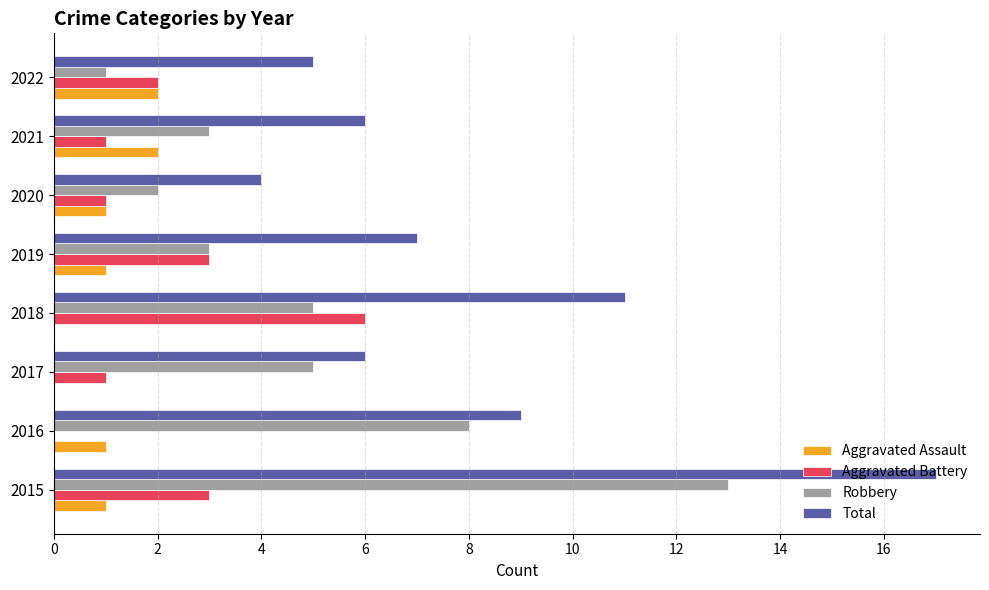

Is it true that Total equals 6 at 2017?

True